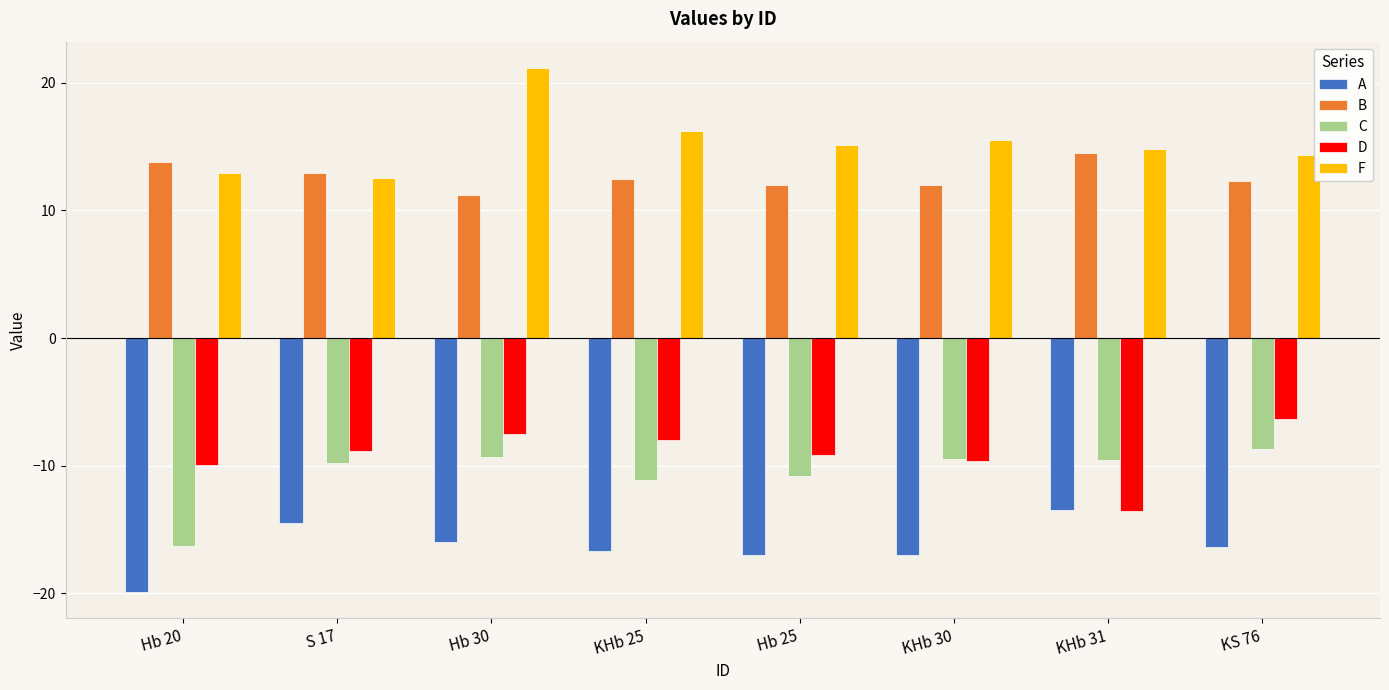

Which series has the largest total across all categories?

F